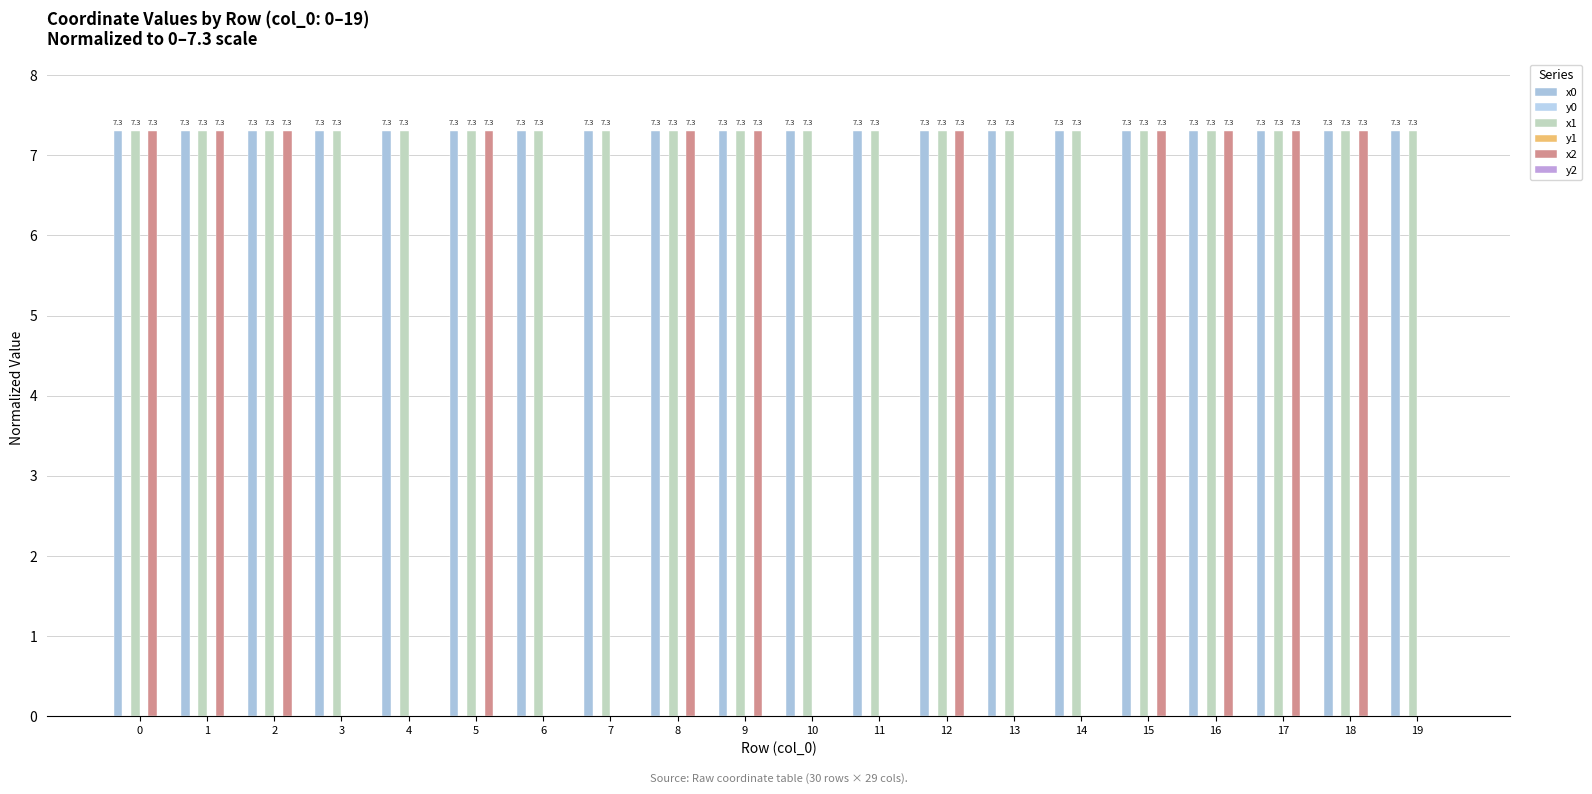

Reading right to left, list all the values displayed in this chart.

x0: 7.3	7.3	7.3	7.3	7.3	7.3	7.3	7.3	7.3	7.3	7.3	7.3	7.3	7.3	7.3	7.3	7.3	7.3	7.3	7.3
y0: 0.0	0.0	0.0	0.0	0.0	0.0	0.0	0.0	0.0	0.0	0.0	0.0	0.0	0.0	0.0	0.0	0.0	0.0	0.0	0.0
x1: 7.3	7.3	7.3	7.3	7.3	7.3	7.3	7.3	7.3	7.3	7.3	7.3	7.3	7.3	7.3	7.3	7.3	7.3	7.3	7.3
y1: 0.0	0.0	0.0	0.0	0.0	0.0	0.0	0.0	0.0	0.0	0.0	0.0	0.0	0.0	0.0	0.0	0.0	0.0	0.0	0.0
x2: 0.0	7.3	7.3	7.3	7.3	0.0	0.0	7.3	0.0	0.0	7.3	7.3	0.0	0.0	7.3	0.0	0.0	7.3	7.3	7.3
y2: 0.0	0.0	0.0	0.0	0.0	0.0	0.0	0.0	0.0	0.0	0.0	0.0	0.0	0.0	0.0	0.0	0.0	0.0	0.0	0.0